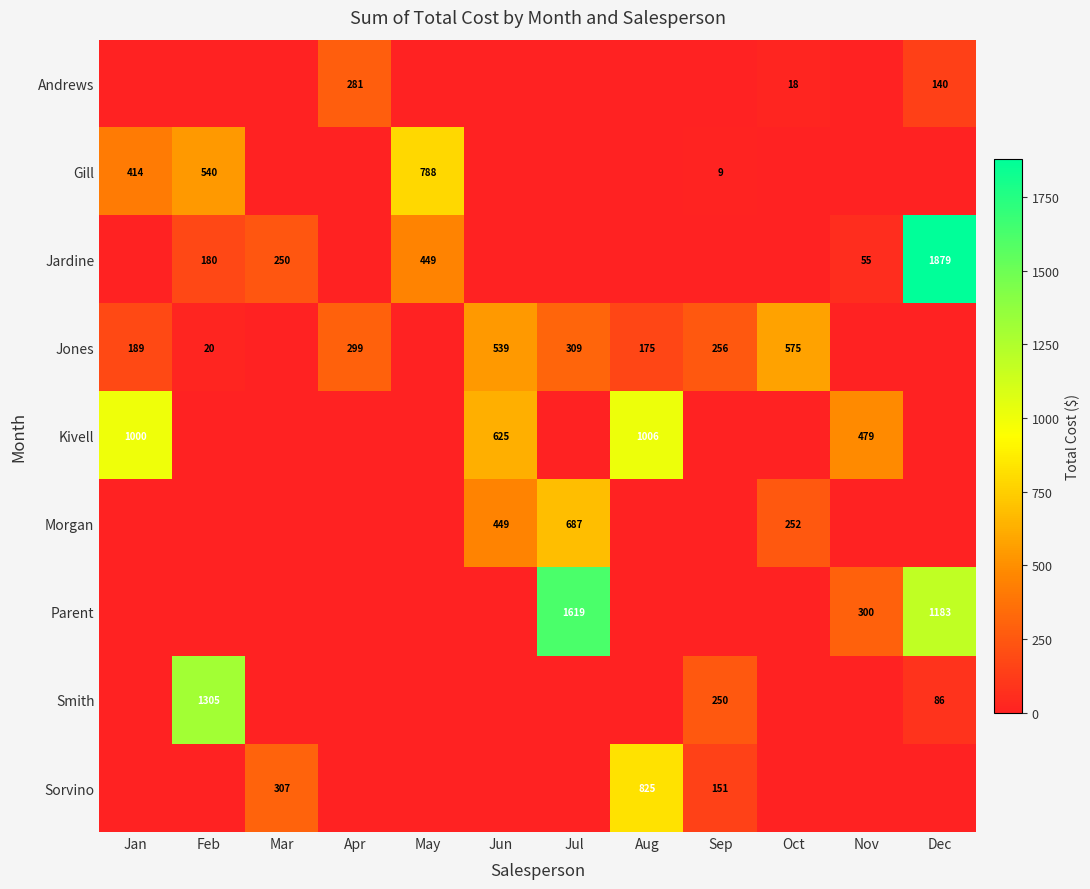

The value of Kivell at Nov is 479. True or false?

True